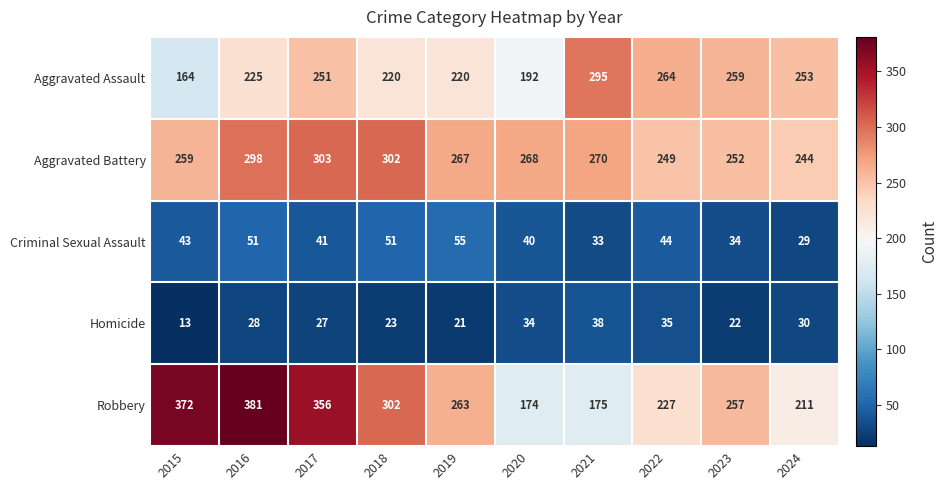

Count the number of categories in the chart.

10